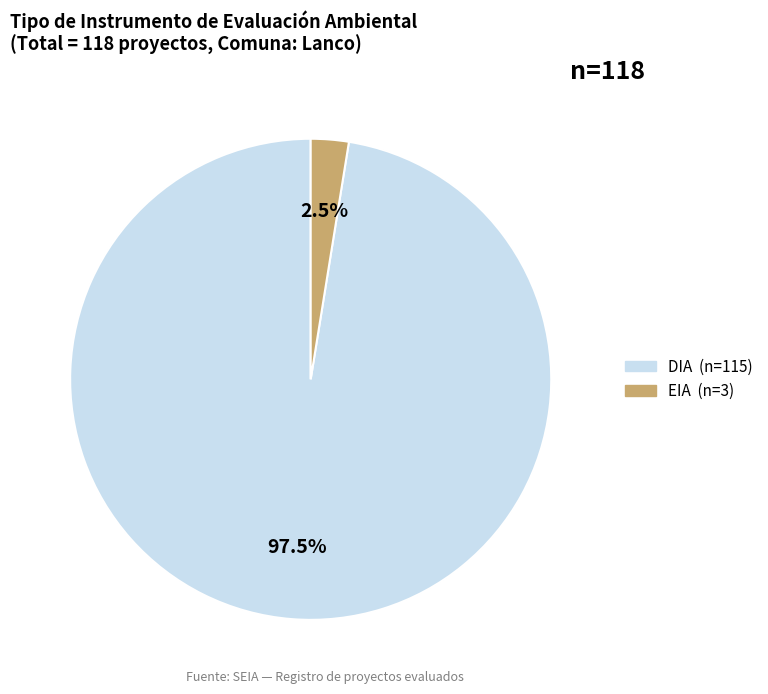

Is DIA the majority of the pie?

Yes